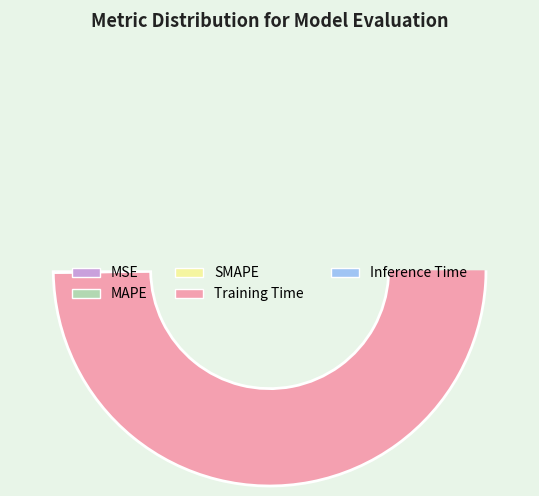

To the nearest percent, what is the difference between the largest and smallest slice percentages?

55%